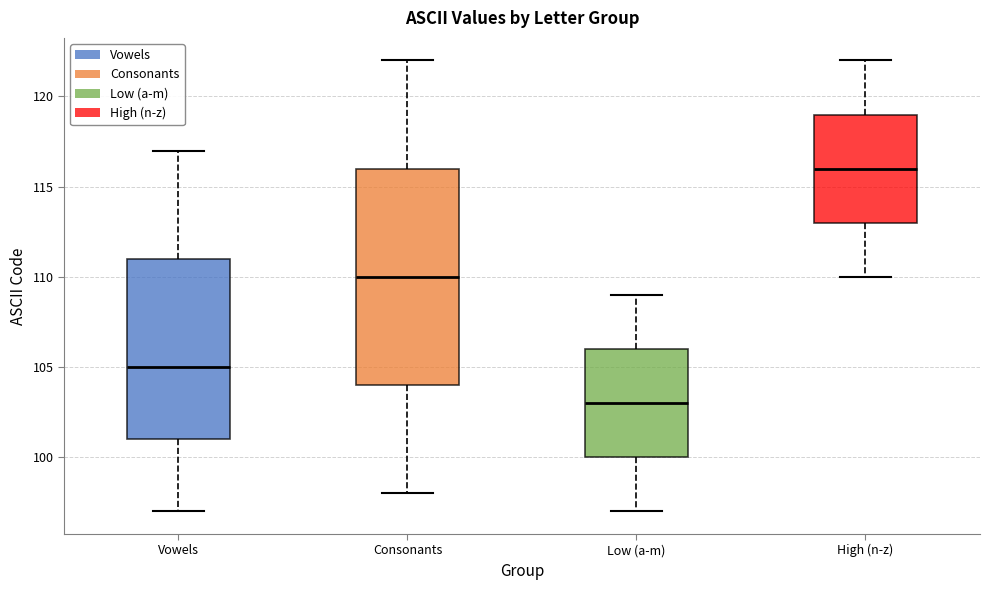

Which box's median line is the highest?

High (n-z)